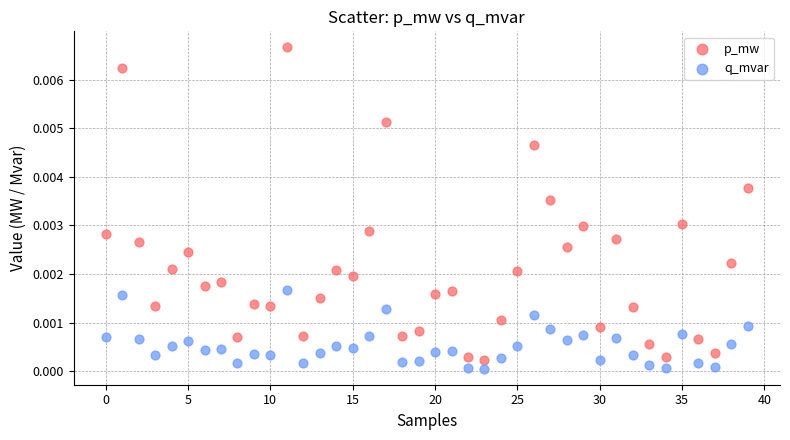

Which series contains the highest Y value?

p_mw